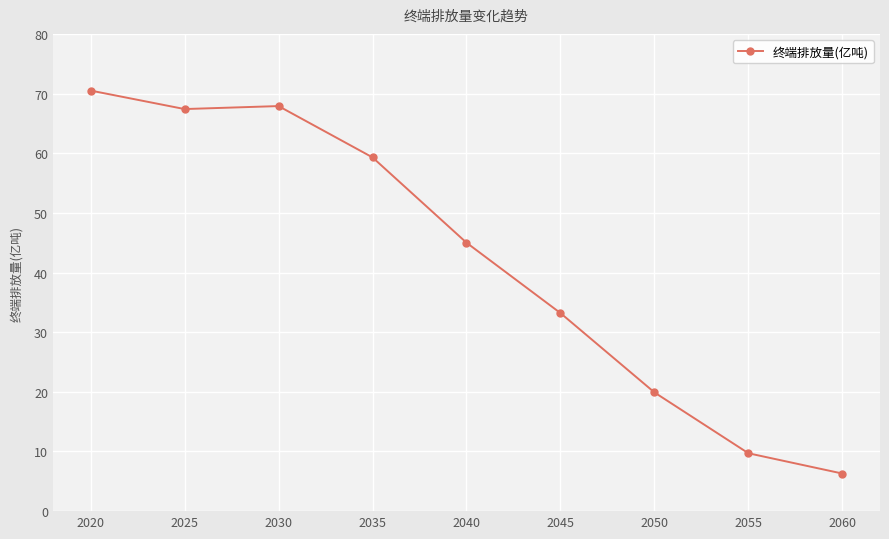

What is the maximum value shown in the chart?

70.5